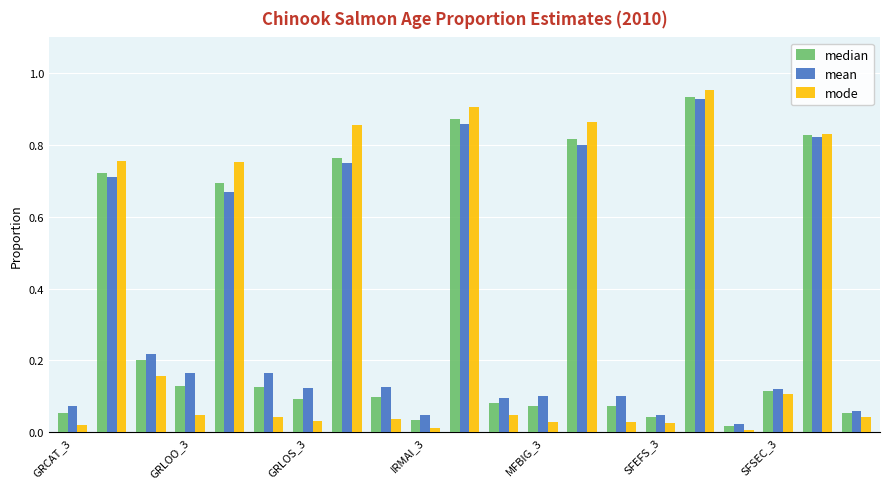

Which series has the largest range (max minus min)?

mode